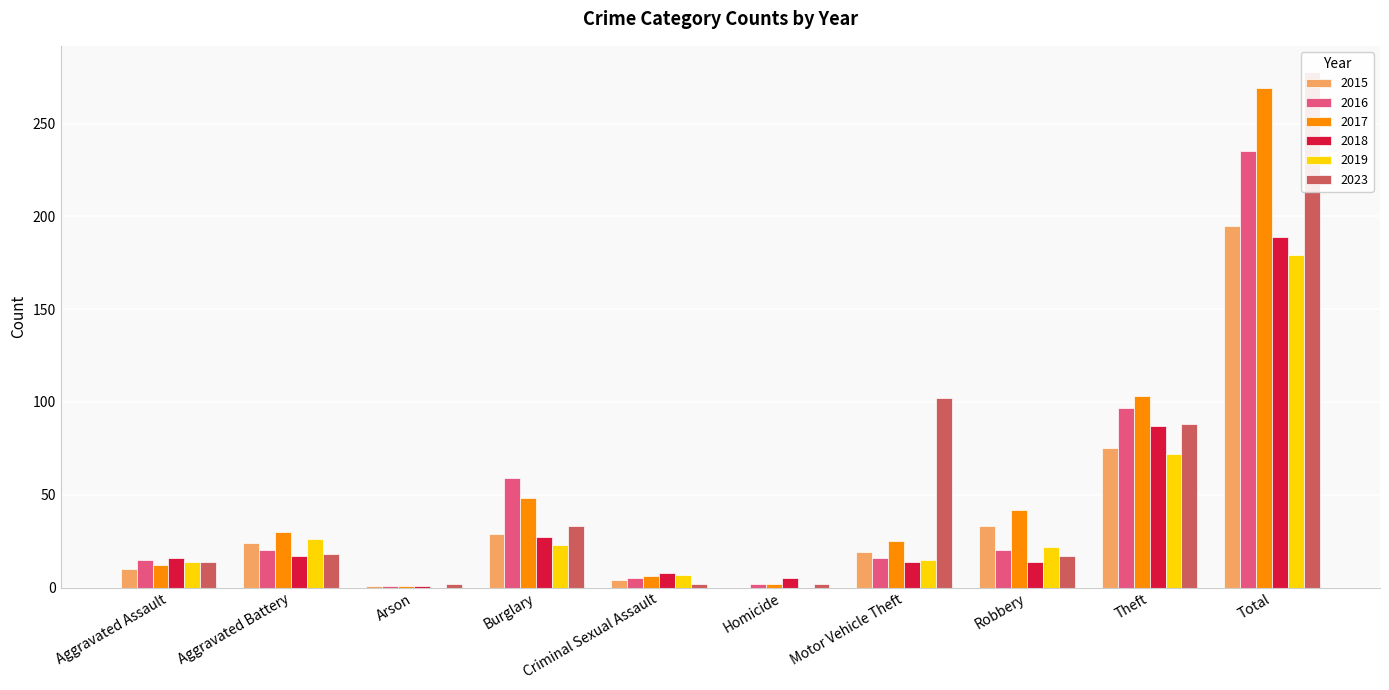

What is the label of the 5th bar from the right?

Homicide